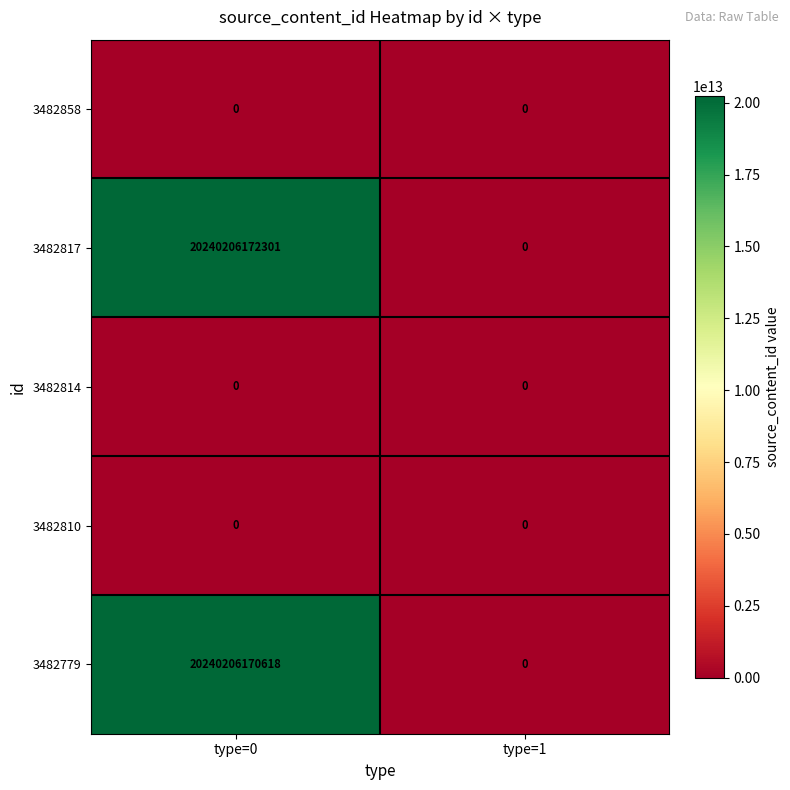

Which category has the highest value across all series?

type=0